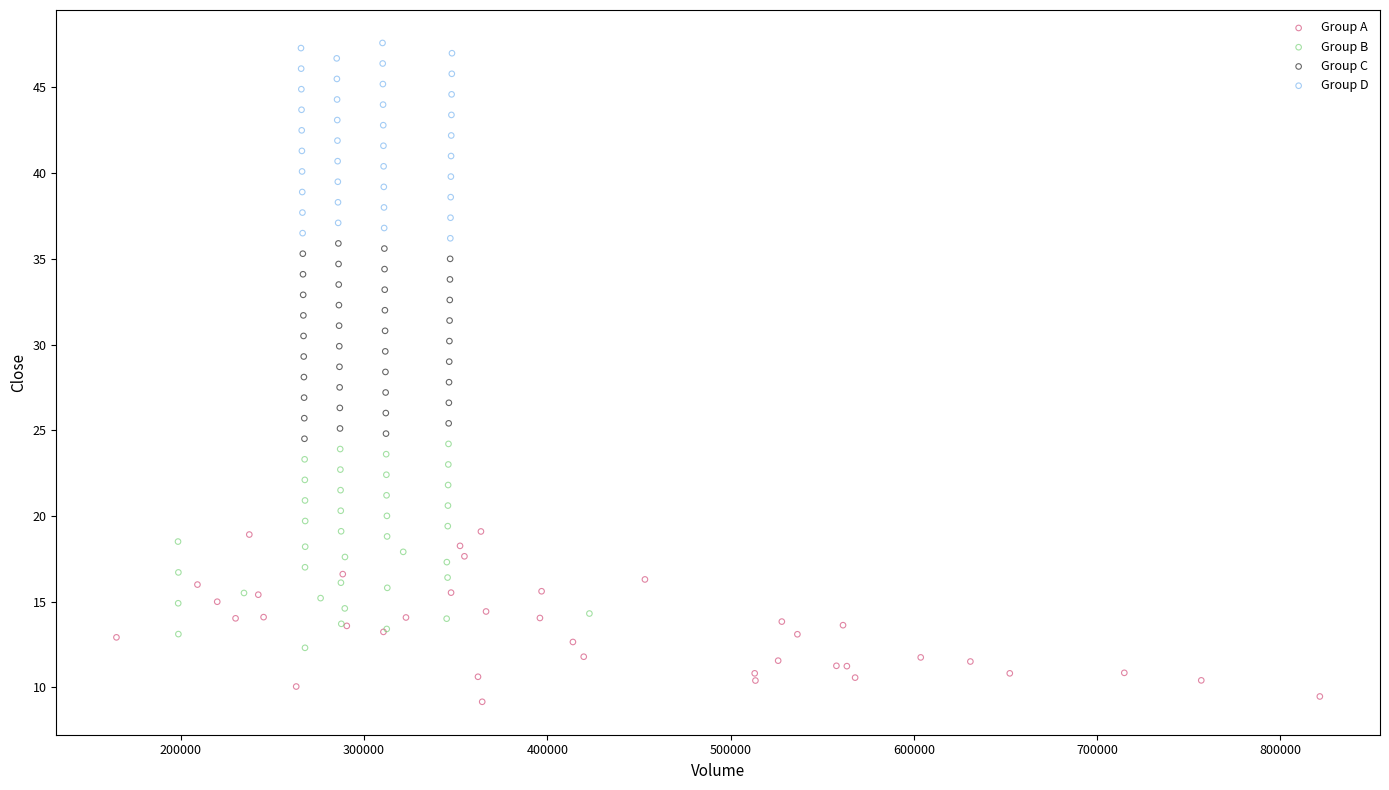

Which series has the largest Y range (max minus min)?

Group B